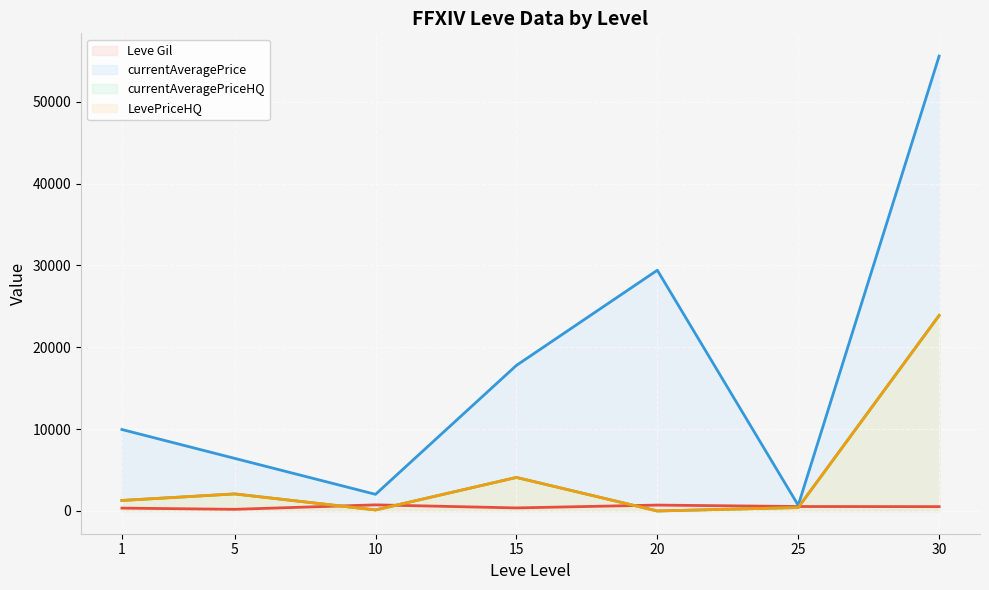

What is the difference between the Leve Gil values at 5 and 10?

545.0